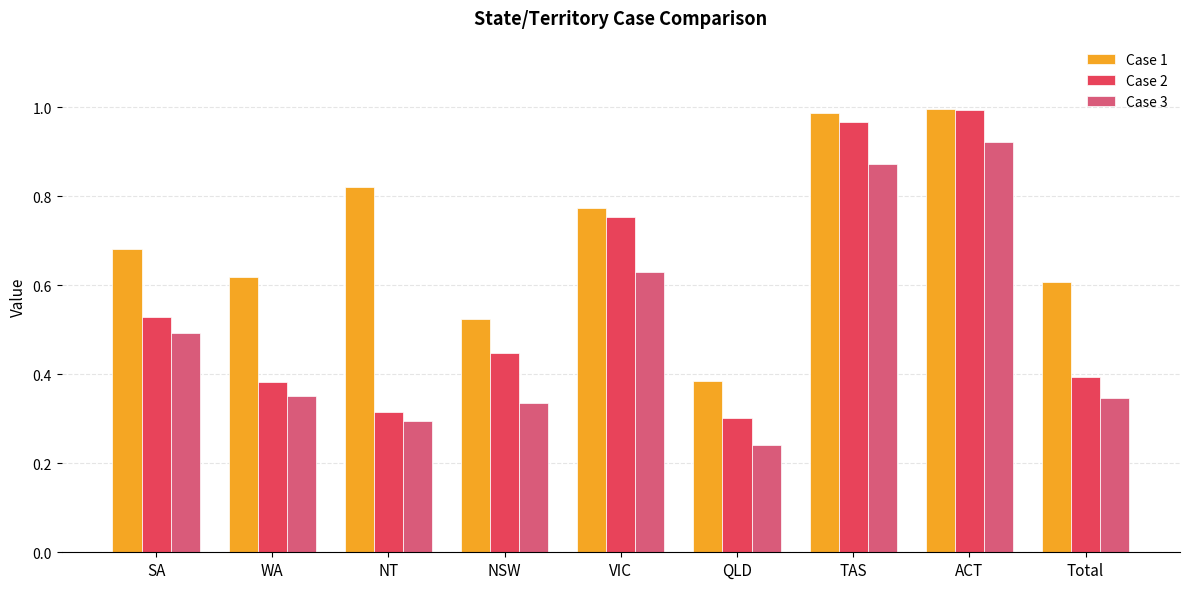

True or false: Case 2 has a value of 0.5 at NT.

False